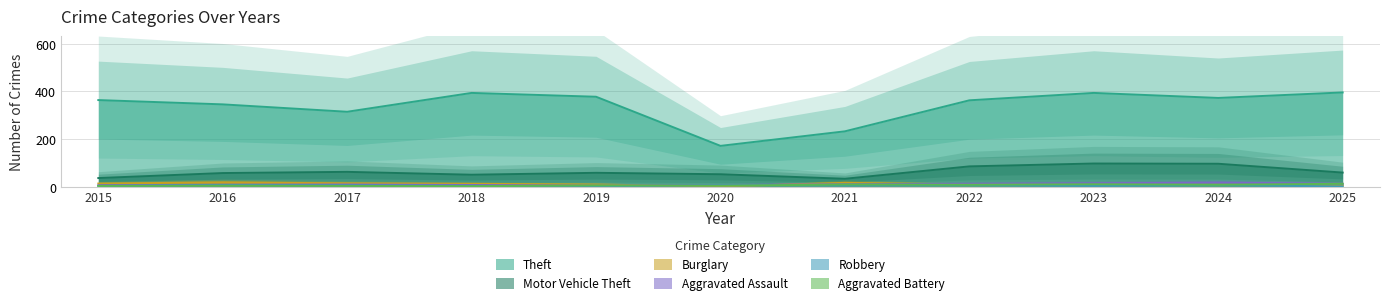

What is the sum of the Robbery values at 2017 and 2020?

11